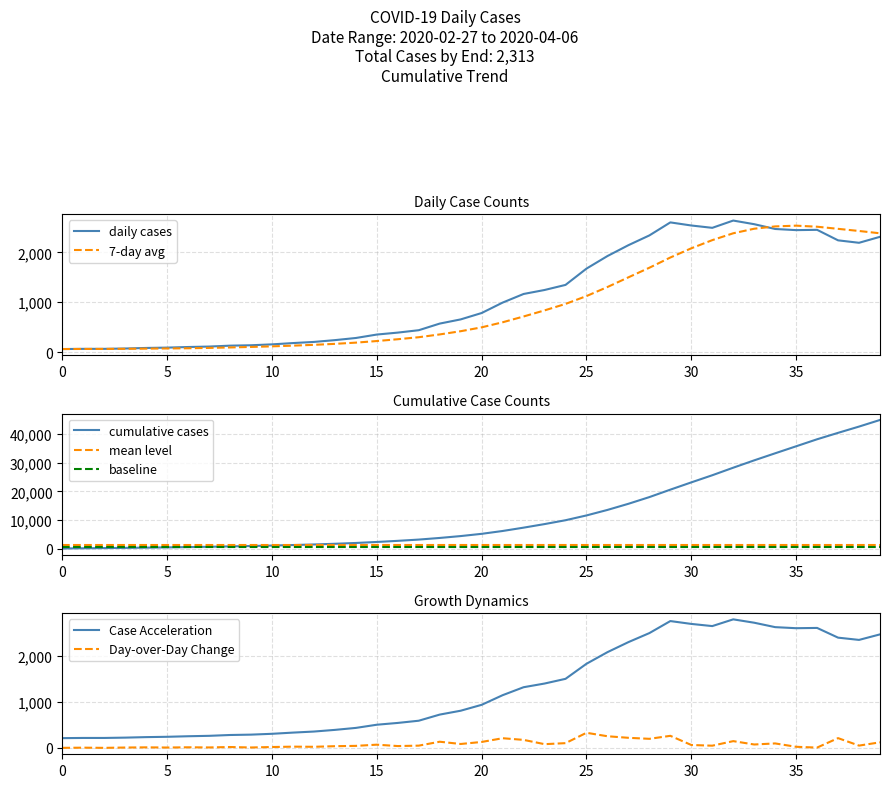

What is the difference between the maximum and minimum values?

2578